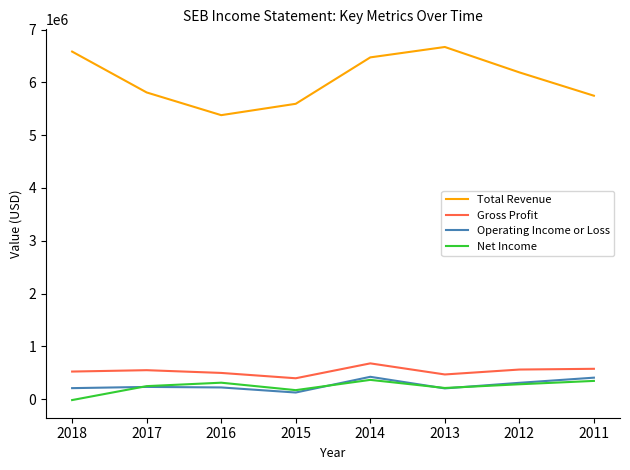

Which series has the largest range (max minus min)?

Total Revenue